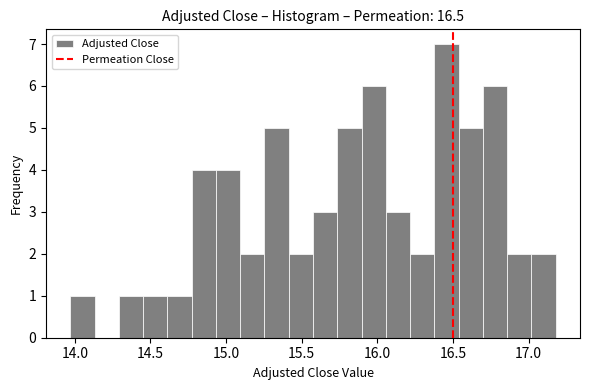

Around what value on the x-axis is the tallest bar? Give the approximate position of its centre, as read against the axis.

16.45